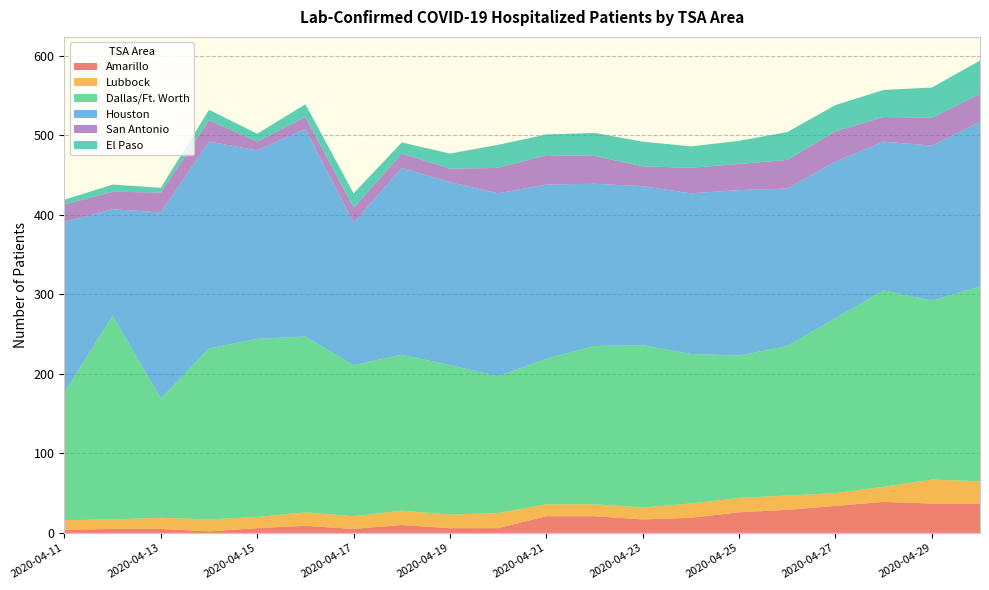

Reading left to right, extract all data points from this chart.

Amarillo: 2020-04-11=4	2020-04-12=5	2020-04-13=5	2020-04-14=2	2020-04-15=6	2020-04-16=9	2020-04-17=5	2020-04-18=10	2020-04-19=6	2020-04-20=6	2020-04-21=21	2020-04-22=21	2020-04-23=17	2020-04-24=19	2020-04-25=26	2020-04-26=29	2020-04-27=34	2020-04-28=39	2020-04-29=37	2020-04-30=37
Lubbock: 2020-04-11=12	2020-04-12=12	2020-04-13=14	2020-04-14=15	2020-04-15=14	2020-04-16=17	2020-04-17=16	2020-04-18=18	2020-04-19=17	2020-04-20=19	2020-04-21=15	2020-04-22=15	2020-04-23=15	2020-04-24=18	2020-04-25=18	2020-04-26=18	2020-04-27=16	2020-04-28=19	2020-04-29=30	2020-04-30=28
Dallas/Ft. Worth: 2020-04-11=161	2020-04-12=256	2020-04-13=150	2020-04-14=215	2020-04-15=224	2020-04-16=221	2020-04-17=190	2020-04-18=196	2020-04-19=188	2020-04-20=172	2020-04-21=183	2020-04-22=199	2020-04-23=204	2020-04-24=188	2020-04-25=179	2020-04-26=188	2020-04-27=220	2020-04-28=247	2020-04-29=225	2020-04-30=245
Houston: 2020-04-11=214	2020-04-12=134	2020-04-13=234	2020-04-14=260	2020-04-15=237	2020-04-16=261	2020-04-17=179	2020-04-18=235	2020-04-19=230	2020-04-20=230	2020-04-21=219	2020-04-22=204	2020-04-23=200	2020-04-24=202	2020-04-25=208	2020-04-26=198	2020-04-27=197	2020-04-28=187	2020-04-29=195	2020-04-30=207
San Antonio: 2020-04-11=22	2020-04-12=22	2020-04-13=25	2020-04-14=27	2020-04-15=11	2020-04-16=15	2020-04-17=19	2020-04-18=18	2020-04-19=17	2020-04-20=32	2020-04-21=37	2020-04-22=35	2020-04-23=25	2020-04-24=32	2020-04-25=33	2020-04-26=36	2020-04-27=38	2020-04-28=31	2020-04-29=35	2020-04-30=35
El Paso: 2020-04-11=6	2020-04-12=9	2020-04-13=6	2020-04-14=13	2020-04-15=10	2020-04-16=16	2020-04-17=18	2020-04-18=14	2020-04-19=19	2020-04-20=29	2020-04-21=26	2020-04-22=29	2020-04-23=31	2020-04-24=27	2020-04-25=29	2020-04-26=35	2020-04-27=33	2020-04-28=34	2020-04-29=38	2020-04-30=42